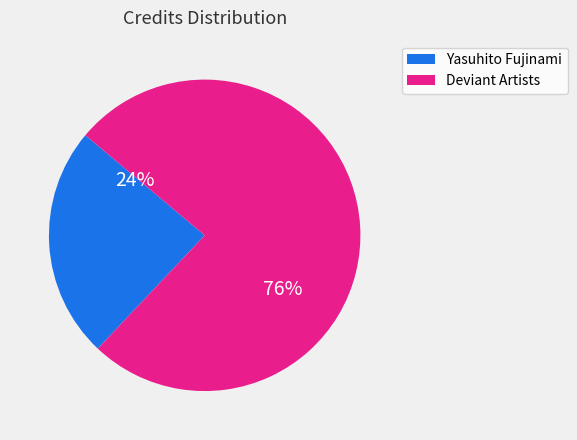

To the nearest percent, what is the average slice percentage?

50%